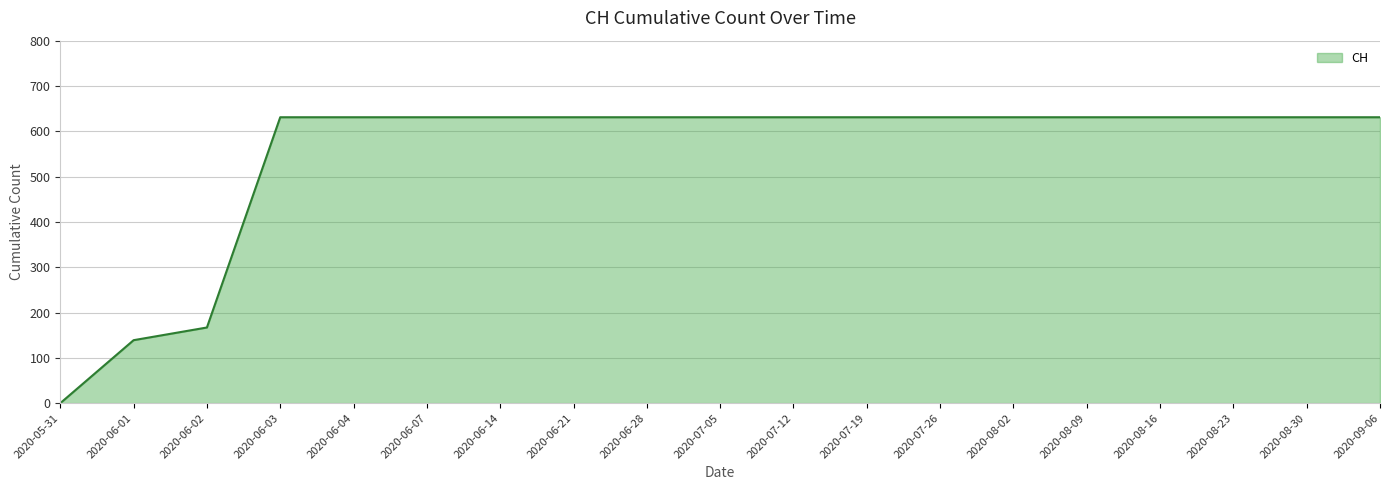

Does the chart have visible grid lines?

Yes